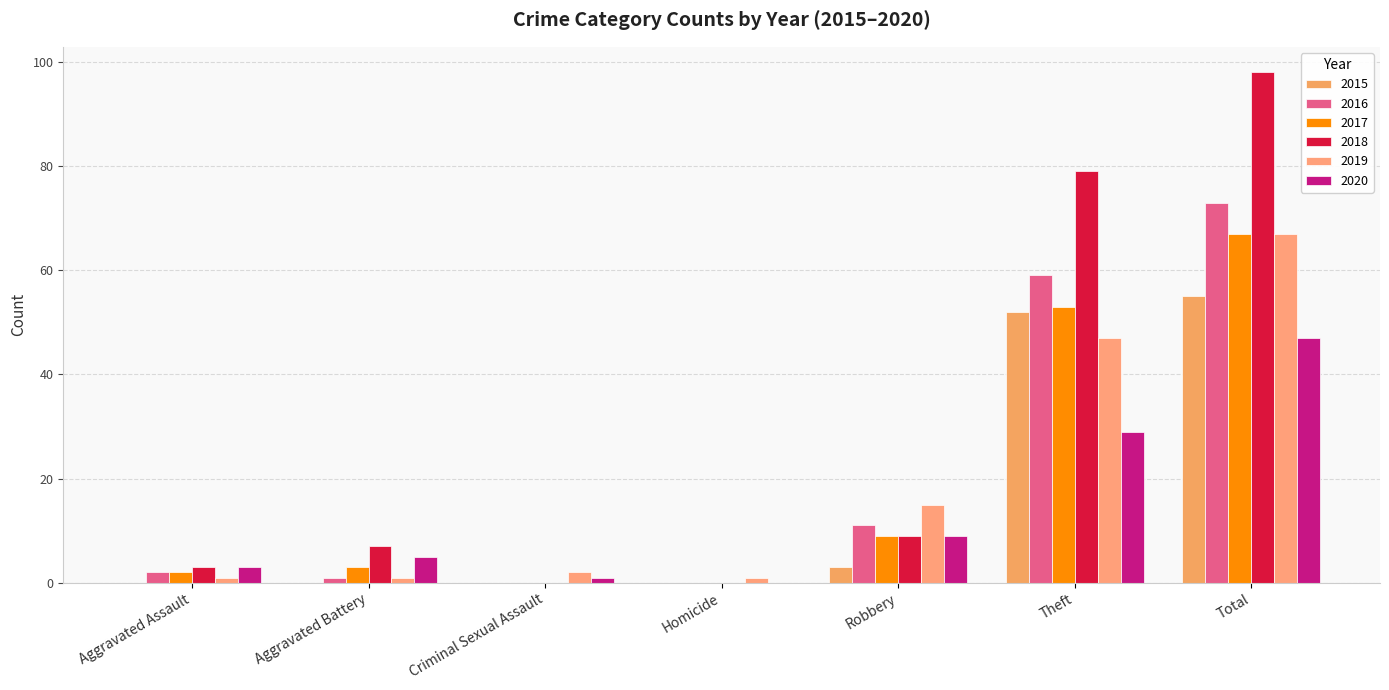

Where is 2019 nearest to the value 34?

Theft